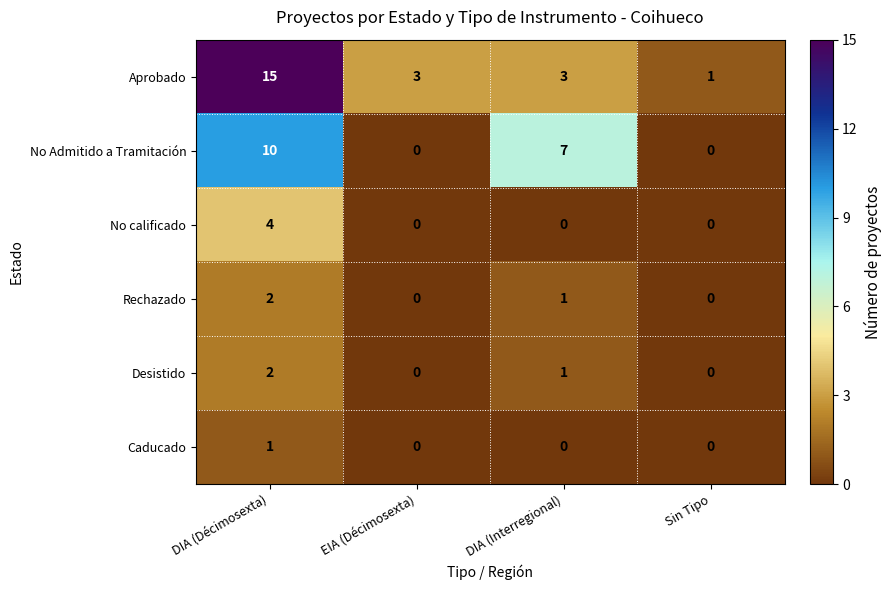

At which label is Rechazado closest to 1?

DIA (Interregional)